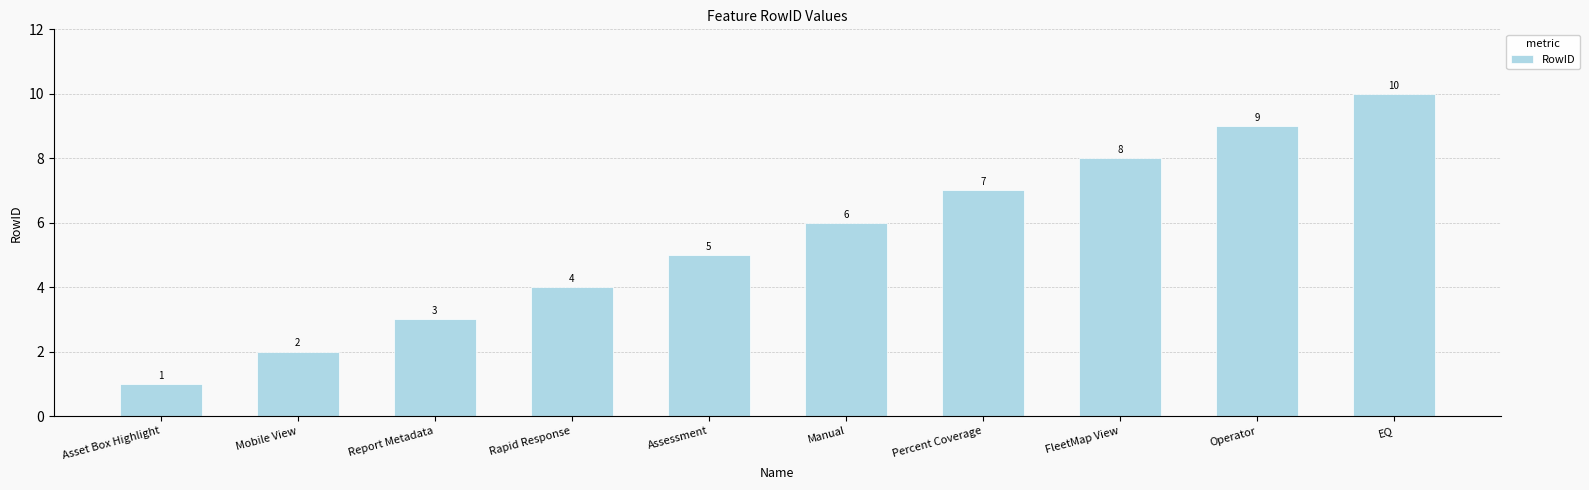

Reading left to right, transcribe all the data shown in this chart.

Asset Box Highlight=1	Mobile View=2	Report Metadata=3	Rapid Response=4	Assessment=5	Manual=6	Percent Coverage=7	FleetMap View=8	Operator=9	EQ=10